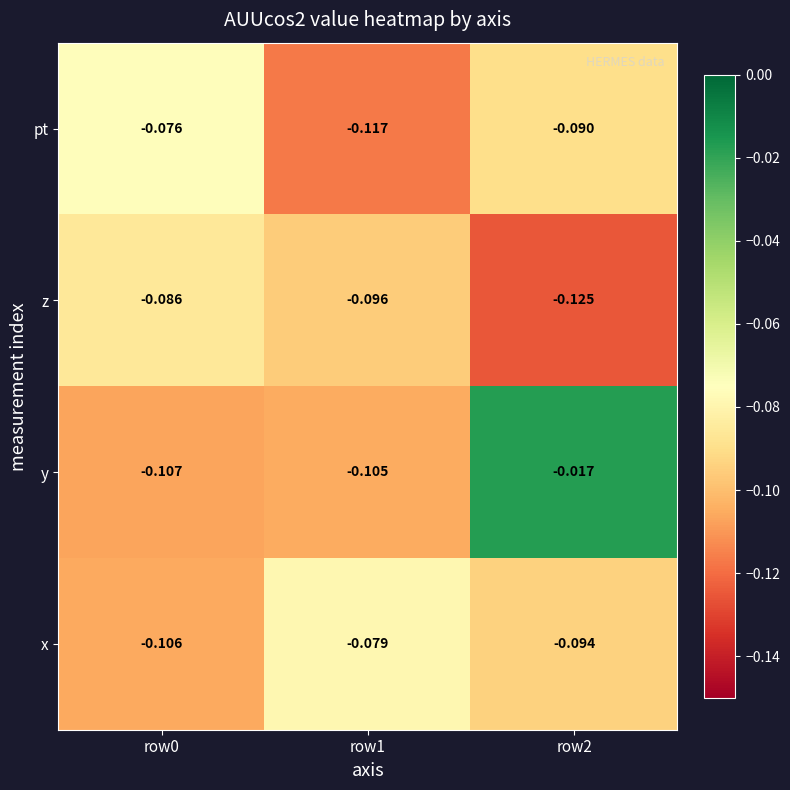

Which label corresponds to the largest value in the chart?

row2